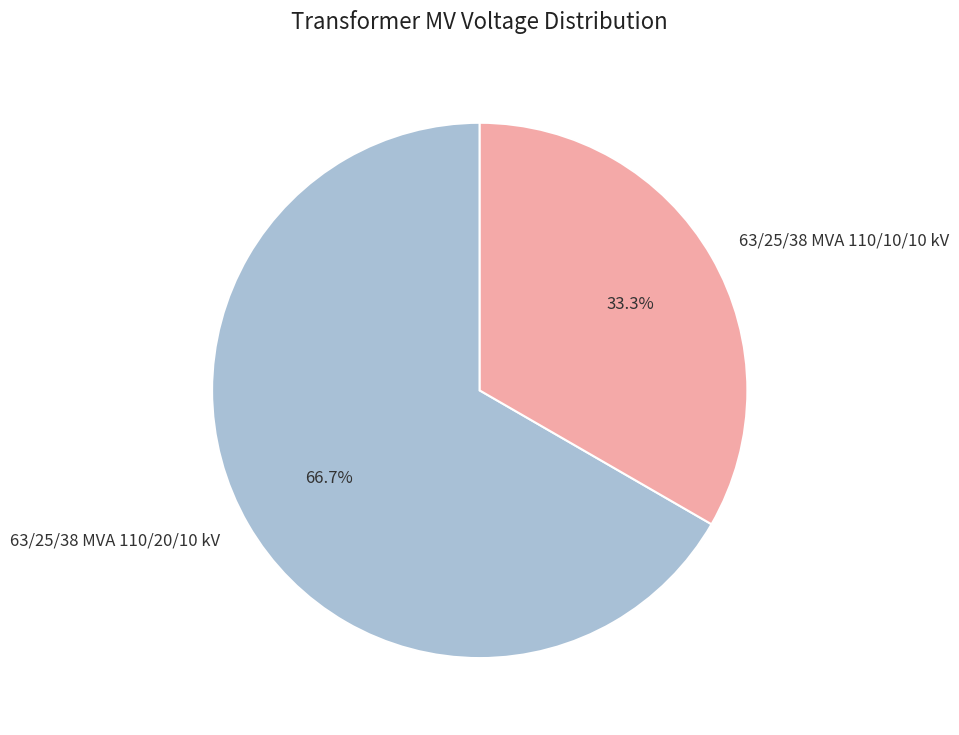

Between 63/25/38 MVA 110/10/10 kV and 63/25/38 MVA 110/20/10 kV, which is larger?

63/25/38 MVA 110/20/10 kV